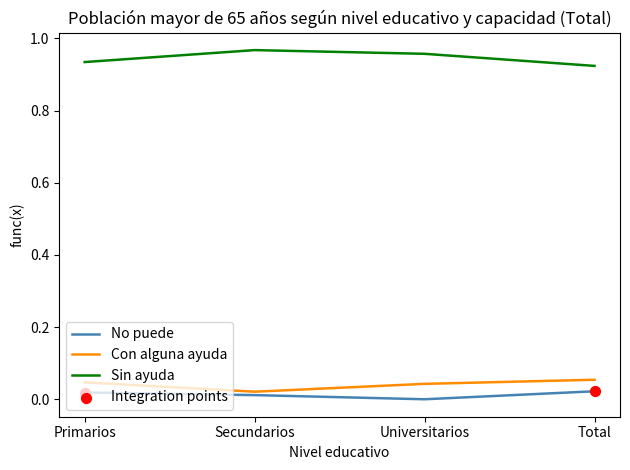

Which series has the largest total across all categories?

Sin ayuda